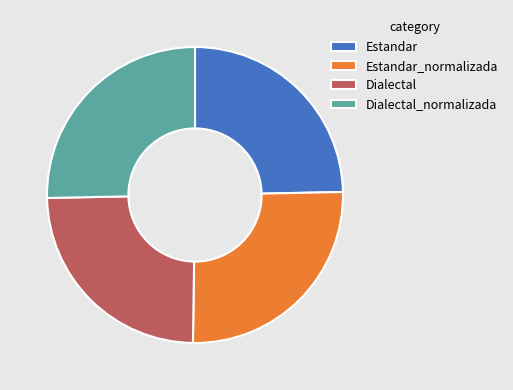

Do Dialectal and Estandar together represent more than half of the pie?

No